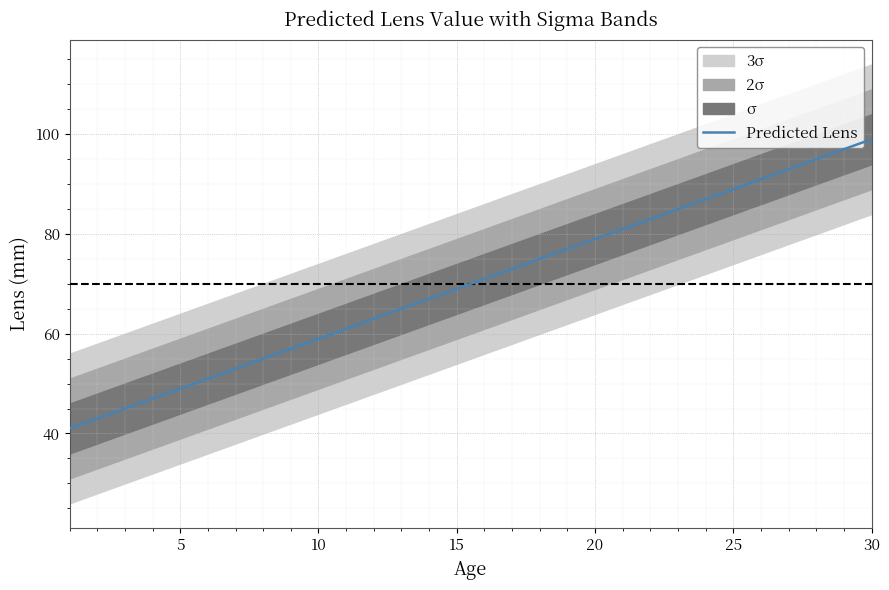

Is it true that Predicted Lens equals 146 at 30?

False